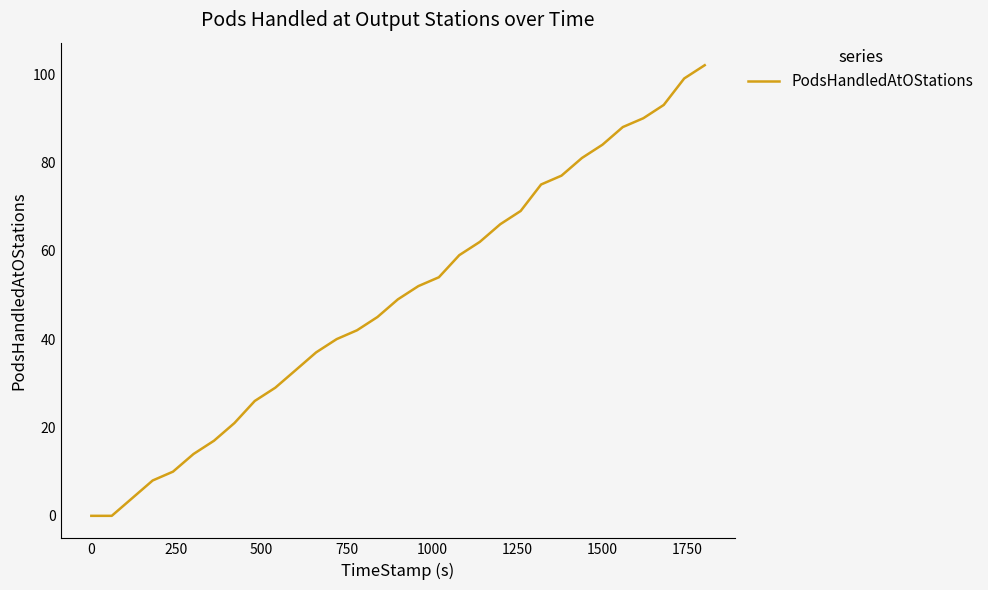

Count the number of categories in the chart.

31